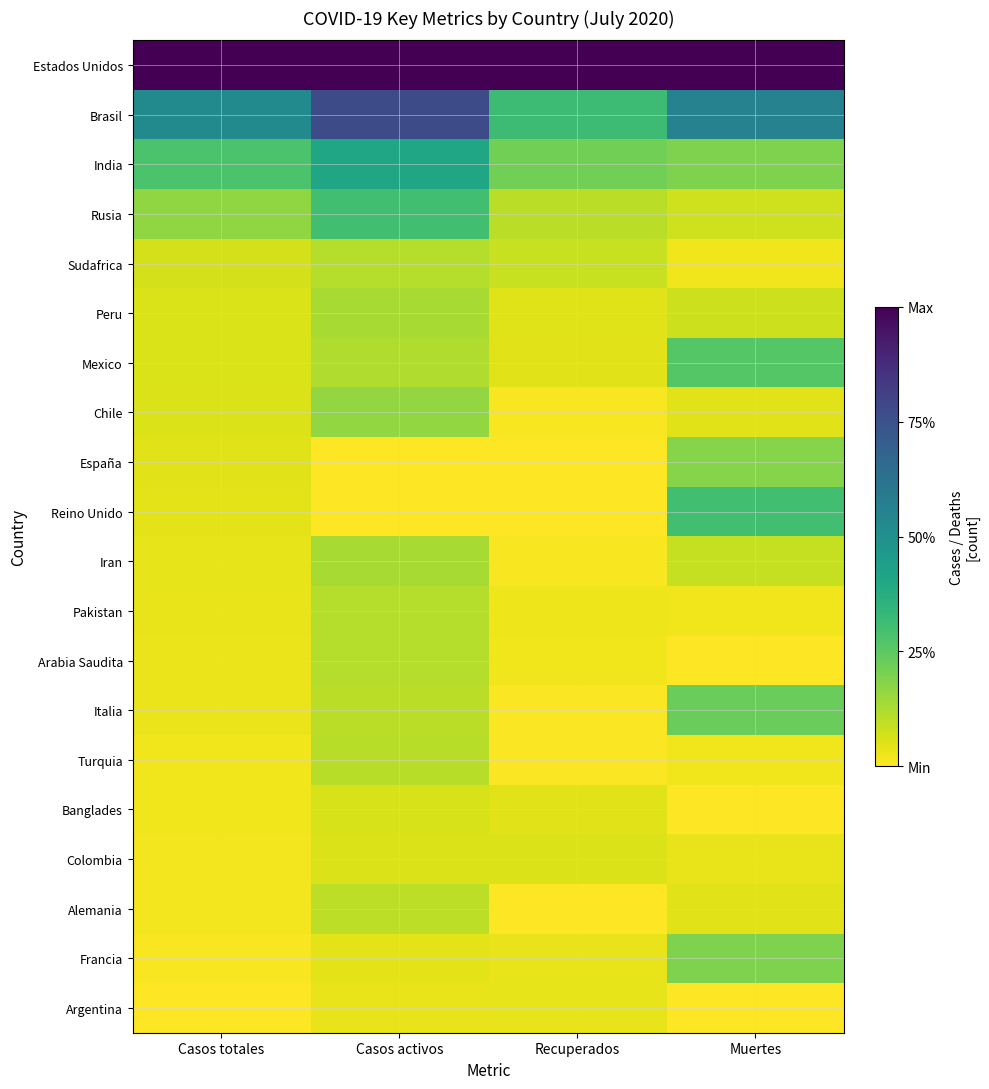

Reading right to left, list all the values displayed in this chart.

Estados Unidos: Muertes=1.0	Recuperados=1.0	Casos activos=1.0	Casos totales=1.0
Brasil: Muertes=0.6	Recuperados=0.3	Casos activos=0.8	Casos totales=0.5
India: Muertes=0.2	Recuperados=0.2	Casos activos=0.4	Casos totales=0.3
Rusia: Muertes=0.1	Recuperados=0.1	Casos activos=0.3	Casos totales=0.2
Sudafrica: Muertes=0.0	Recuperados=0.1	Casos activos=0.1	Casos totales=0.1
Peru: Muertes=0.1	Recuperados=0.0	Casos activos=0.1	Casos totales=0.1
Mexico: Muertes=0.3	Recuperados=0.0	Casos activos=0.1	Casos totales=0.1
Chile: Muertes=0.0	Recuperados=0.0	Casos activos=0.2	Casos totales=0.1
España: Muertes=0.2	Recuperados=0.0	Casos activos=0.0	Casos totales=0.0
Reino Unido: Muertes=0.3	Recuperados=0.0	Casos activos=0.0	Casos totales=0.0
Iran: Muertes=0.1	Recuperados=0.0	Casos activos=0.1	Casos totales=0.0
Pakistan: Muertes=0.0	Recuperados=0.0	Casos activos=0.1	Casos totales=0.0
Arabia Saudita: Muertes=0.0	Recuperados=0.0	Casos activos=0.1	Casos totales=0.0
Italia: Muertes=0.2	Recuperados=0.0	Casos activos=0.1	Casos totales=0.0
Turquia: Muertes=0.0	Recuperados=0.0	Casos activos=0.1	Casos totales=0.0
Banglades: Muertes=0.0	Recuperados=0.0	Casos activos=0.1	Casos totales=0.0
Colombia: Muertes=0.0	Recuperados=0.1	Casos activos=0.1	Casos totales=0.0
Alemania: Muertes=0.0	Recuperados=0.0	Casos activos=0.1	Casos totales=0.0
Francia: Muertes=0.2	Recuperados=0.0	Casos activos=0.0	Casos totales=0.0
Argentina: Muertes=0.0	Recuperados=0.0	Casos activos=0.0	Casos totales=0.0